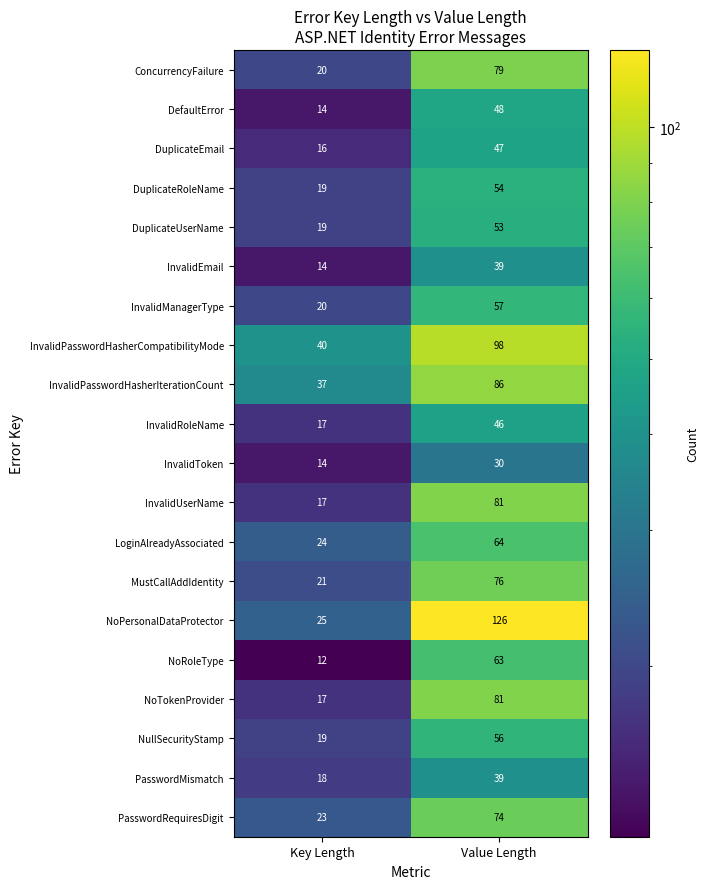

Is the value of NoRoleType at Value Length greater than the value of InvalidPasswordHasherIterationCount at Key Length?

Yes